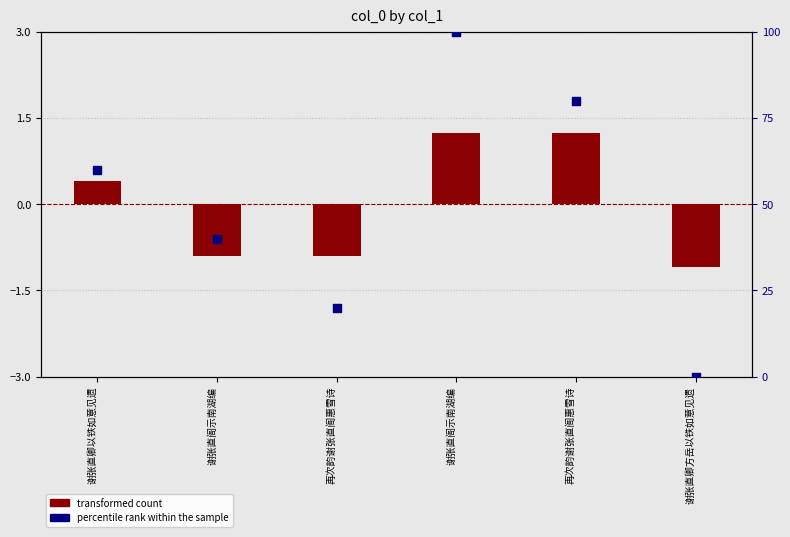

What are all the series names shown in the legend?

transformed count, percentile rank within the sample